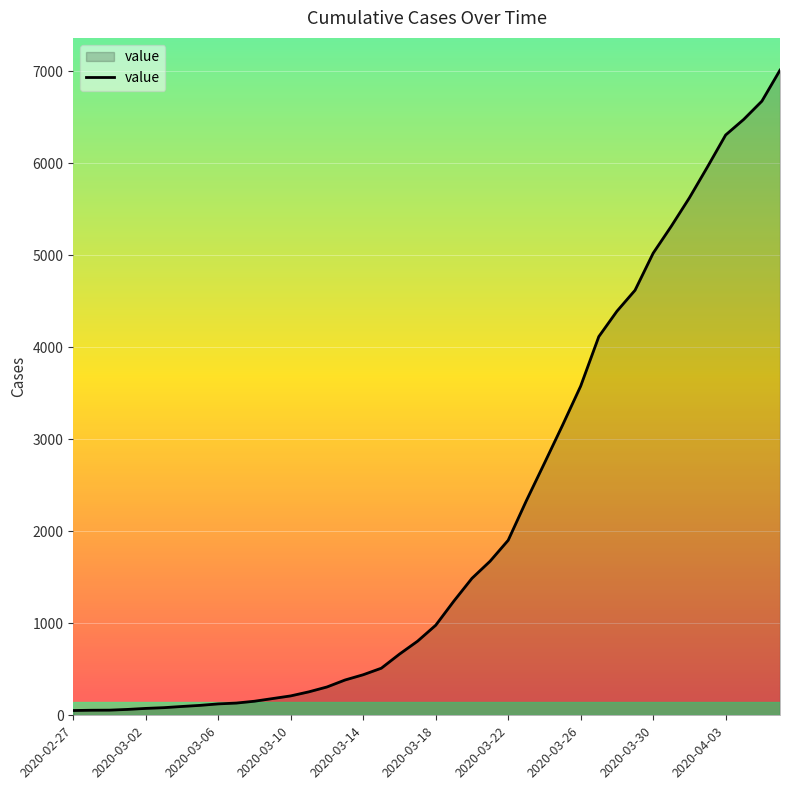

What is the difference between the maximum and minimum values?

6962